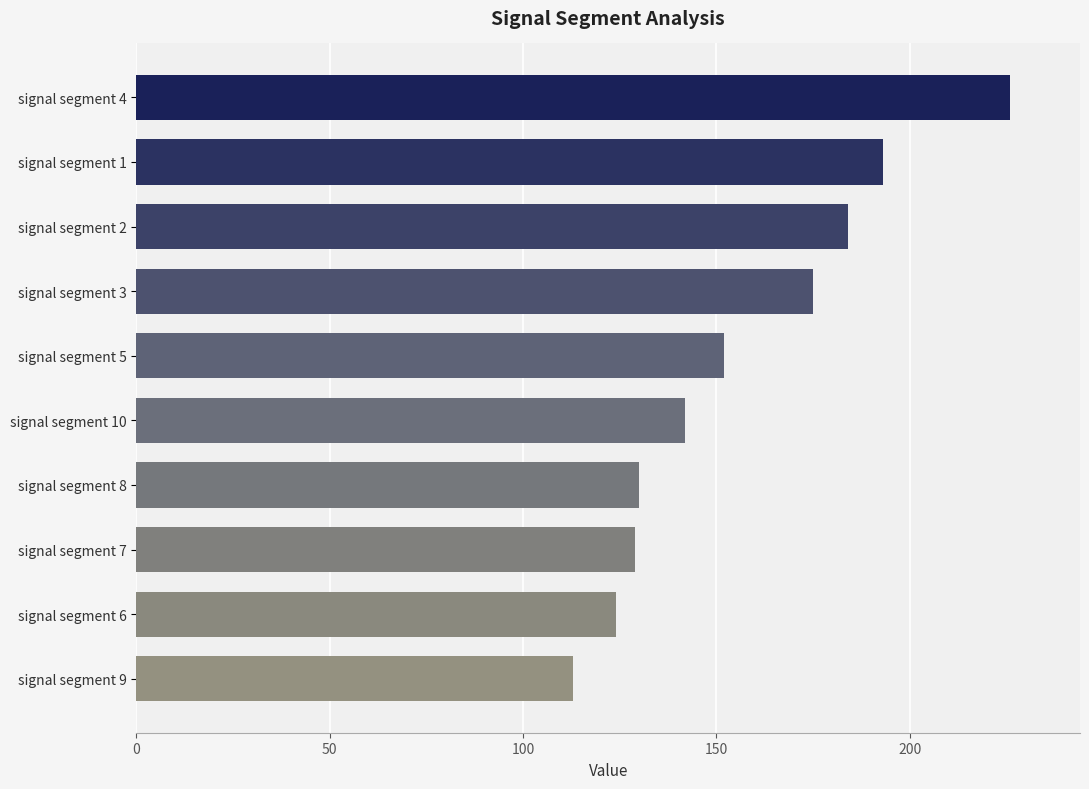

What is the label of the 6th bar from the bottom?

signal segment 5